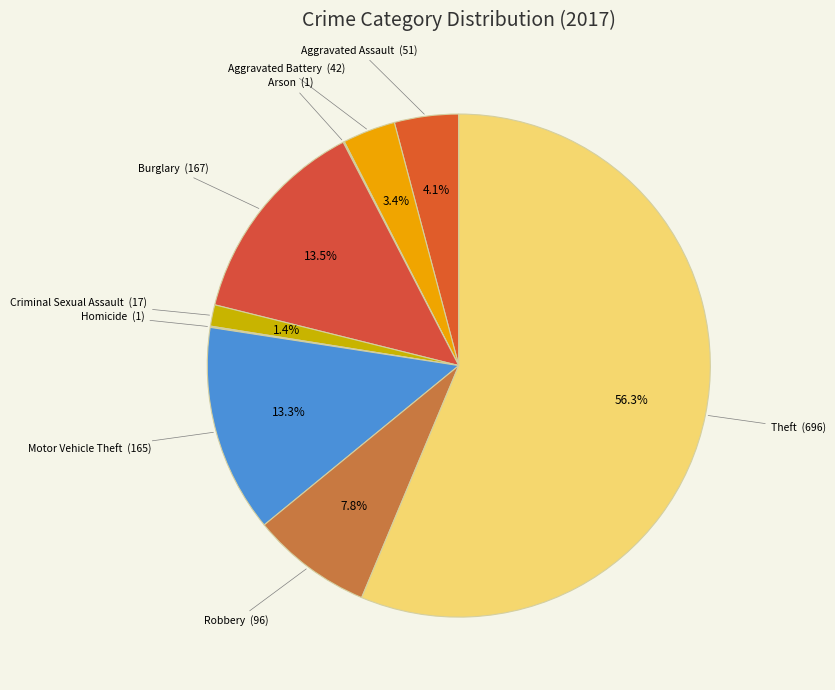

Is there any slice that represents more than half of the pie?

Yes